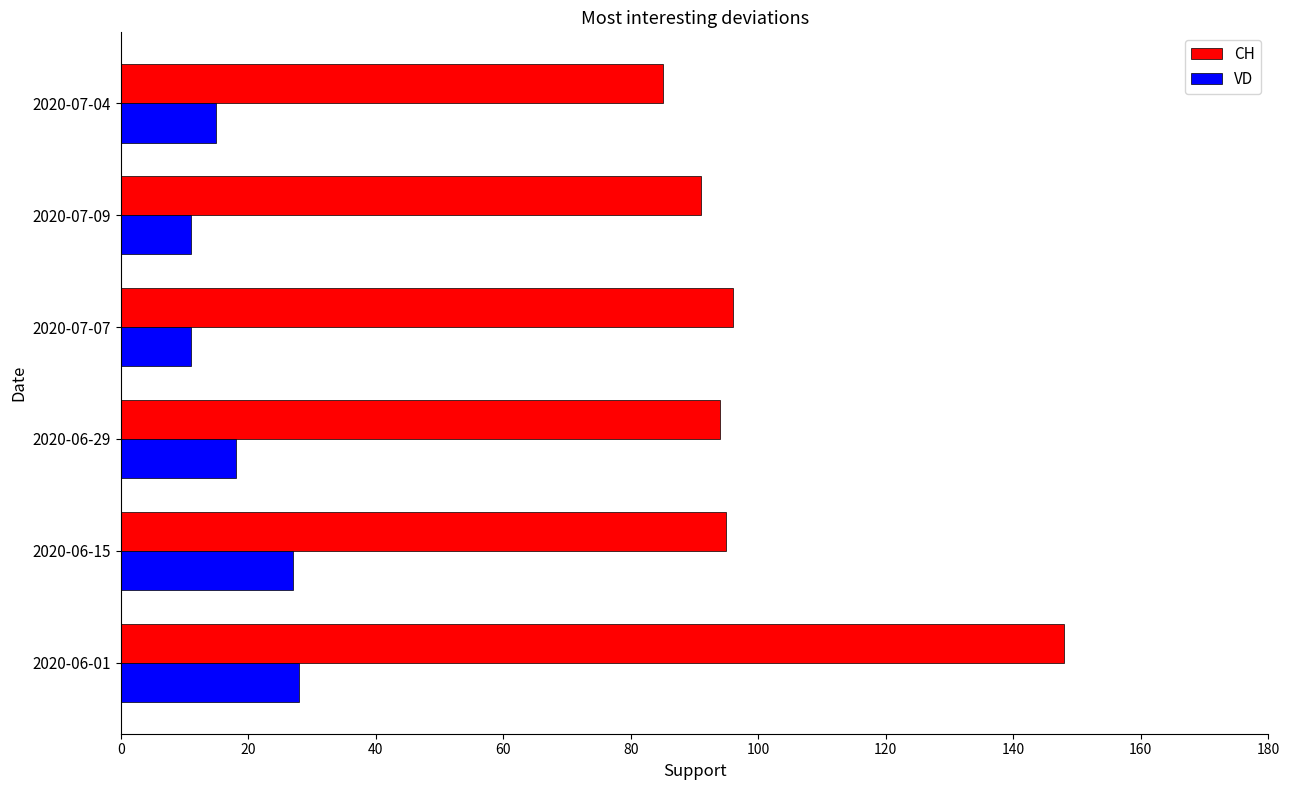

Which series has the largest total across all categories?

CH